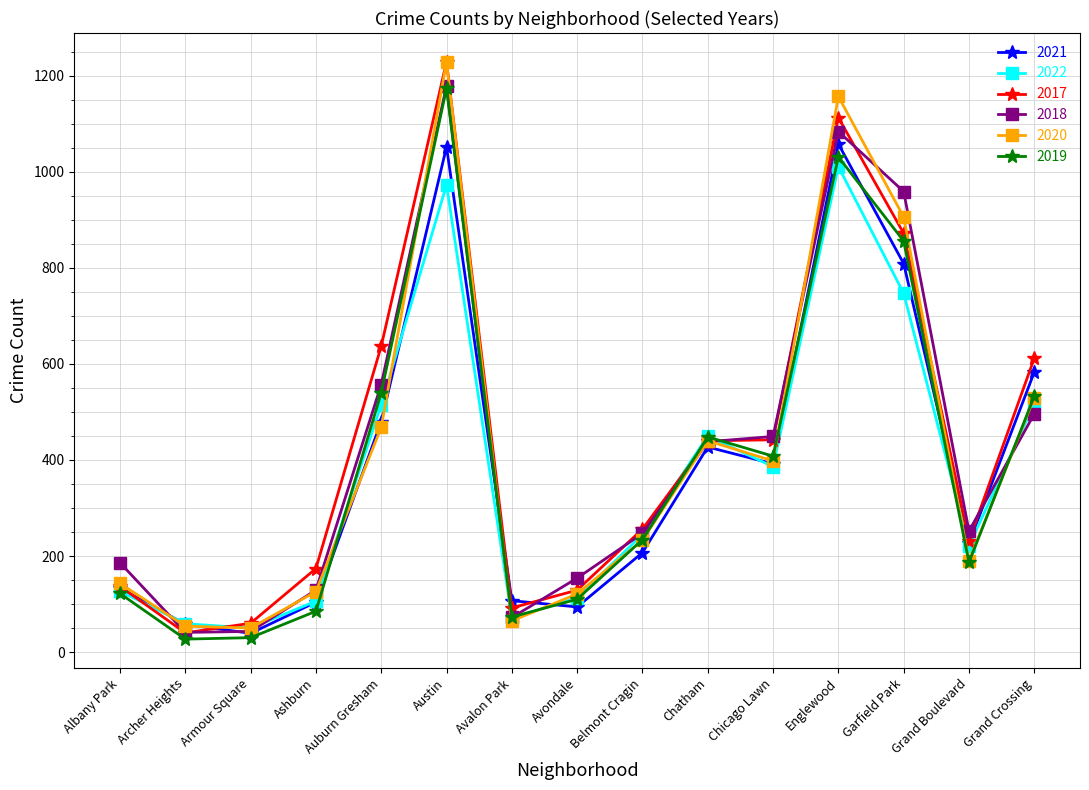

What is the value of the 2020 point at the 2nd from the left?

54